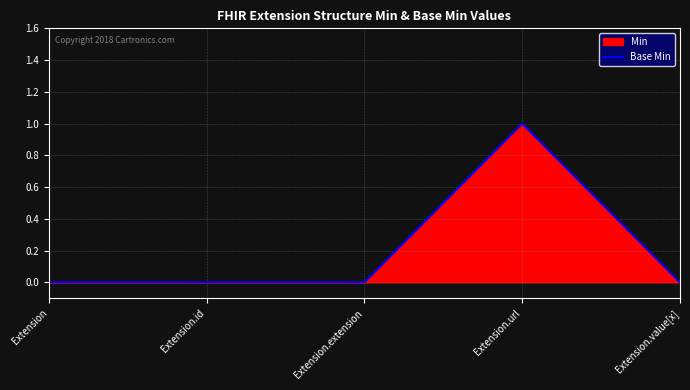

Rank the categories by value from highest to lowest.

Extension.url, Extension, Extension.id, Extension.extension, Extension.value[x]